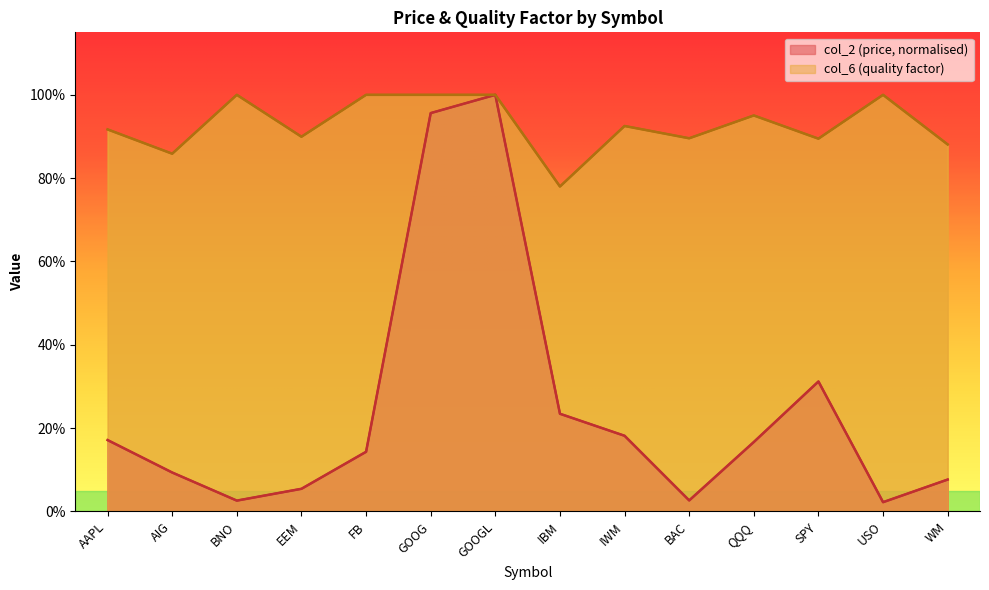

Is it true that col_2 equals 0.1 at IBM?

False